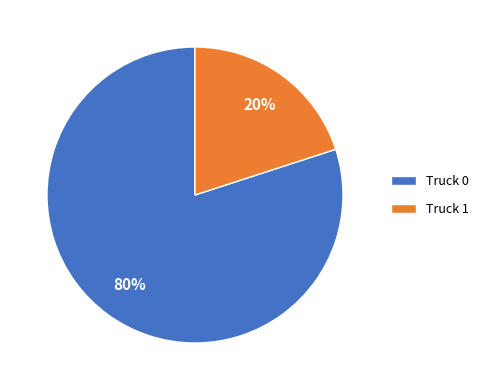

To the nearest percent, what is the combined percentage of Truck 1 and Truck 0?

100%